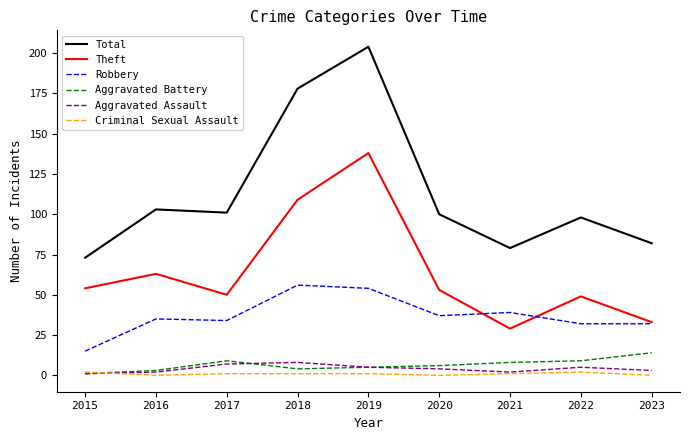

At which category is the sum across all series the highest?

2019